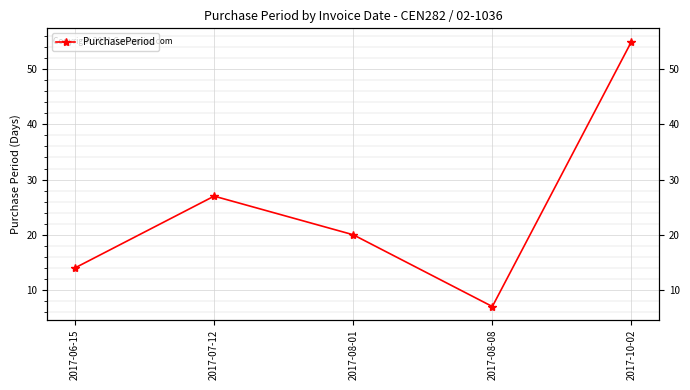

What is the difference between the second highest and minimum values?

20